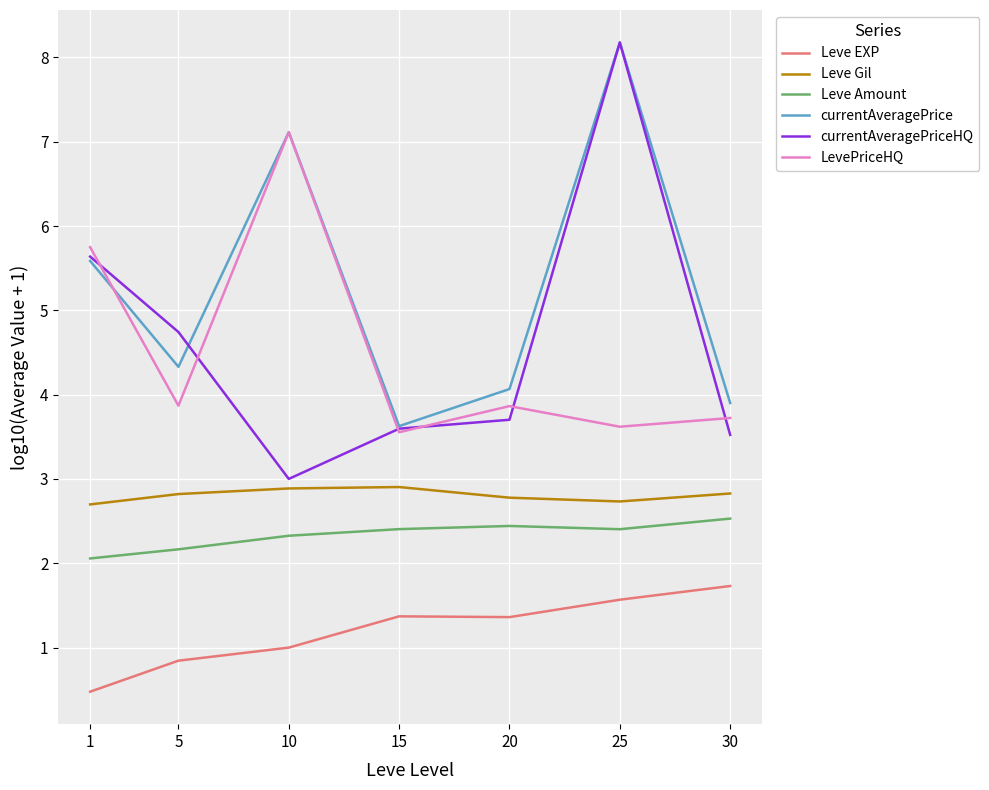

Reading left to right, extract all data points from this chart.

Leve EXP: 0.5	0.8	1.0	1.4	1.4	1.6	1.7
Leve Gil: 2.7	2.8	2.9	2.9	2.8	2.7	2.8
Leve Amount: 2.1	2.2	2.3	2.4	2.4	2.4	2.5
currentAveragePrice: 5.6	4.3	7.1	3.6	4.1	8.2	3.9
currentAveragePriceHQ: 5.6	4.7	3.0	3.6	3.7	8.2	3.5
LevePriceHQ: 5.7	3.9	7.1	3.6	3.9	3.6	3.7